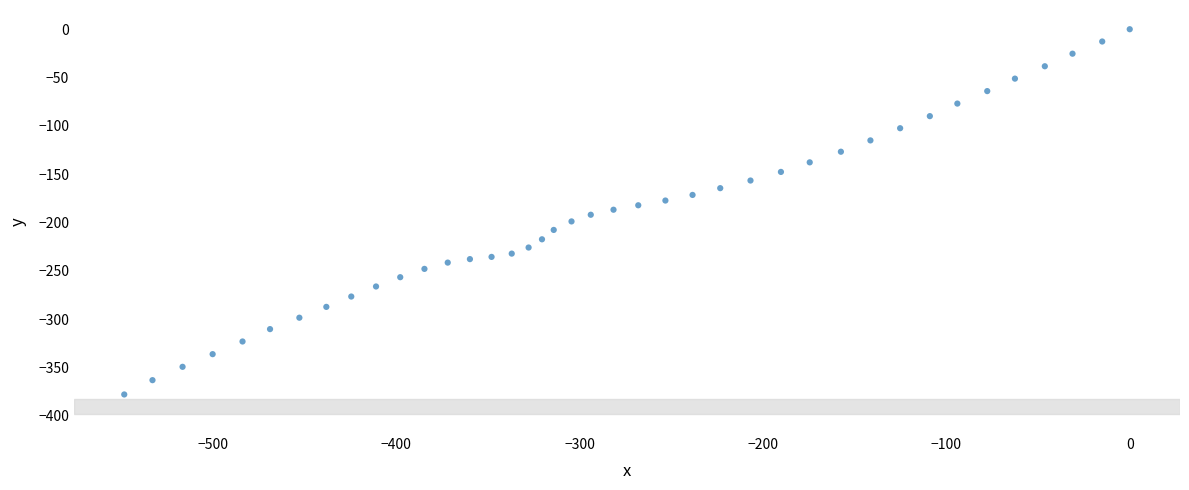

What is the range of X values (max minus min)?

548.3